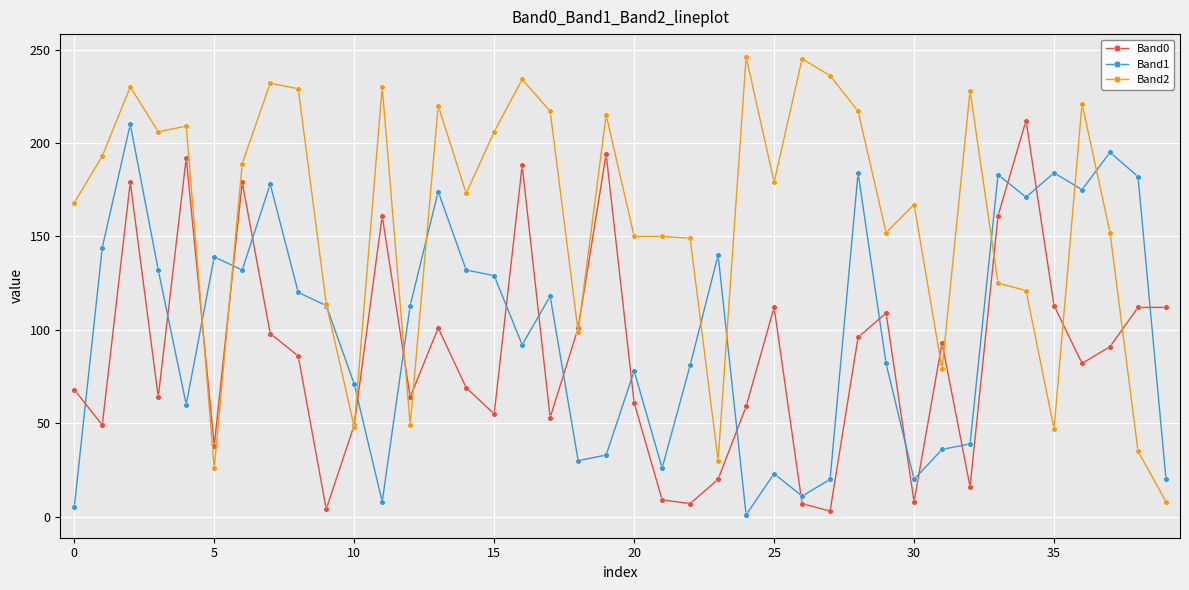

True or false: Band0 has more than 0 points higher than both neighbors.

True